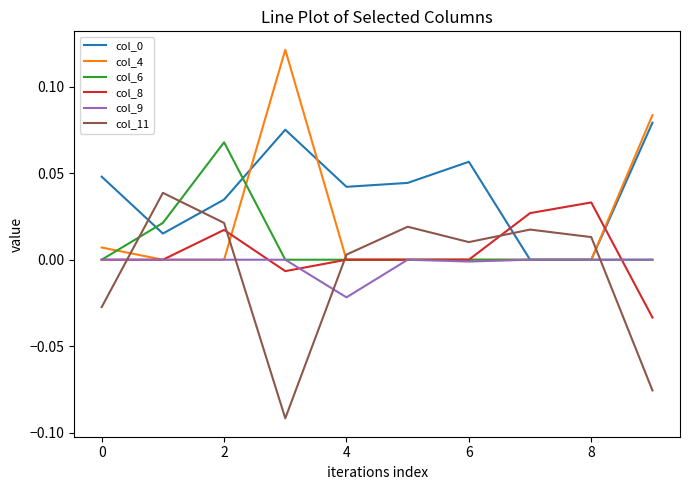

True or false: col_9 and col_11 cross at least once.

True